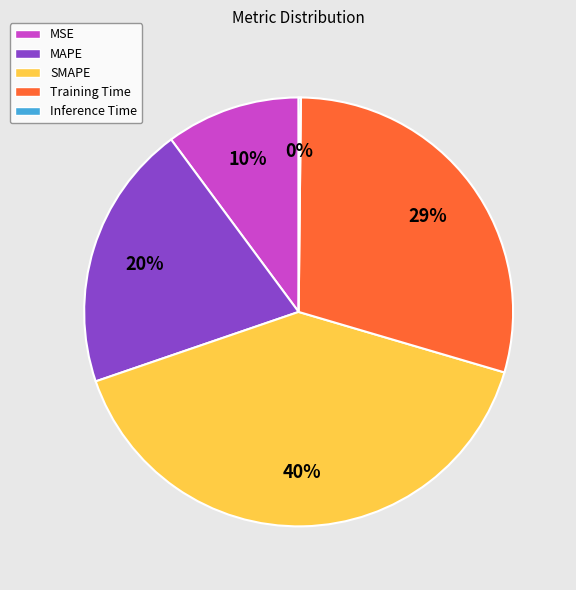

Is it true that MAPE is 20% of the pie?

True